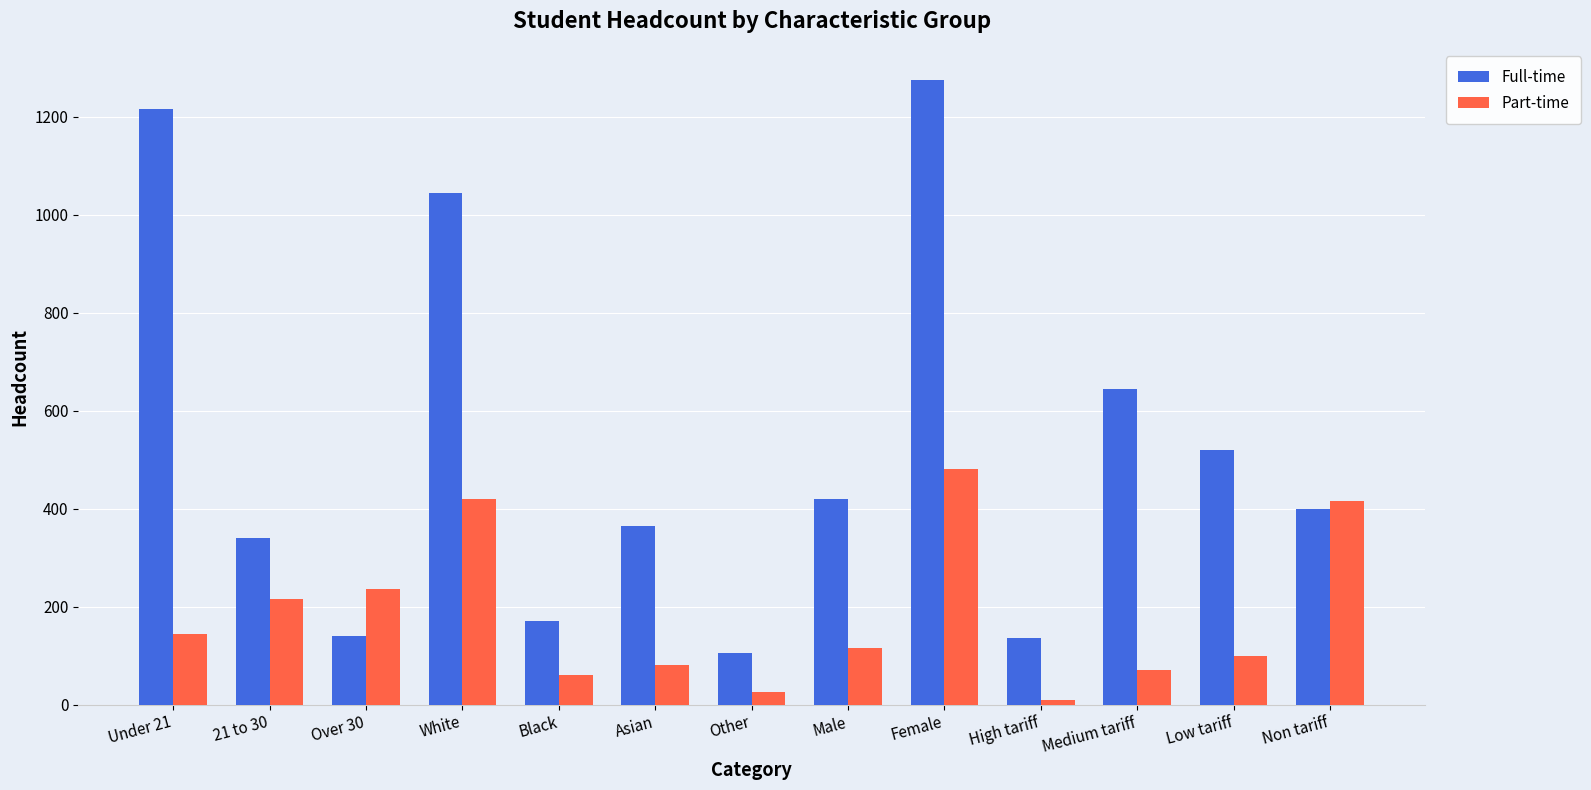

What is the difference between the maximum and minimum values in the Part-time series?

470